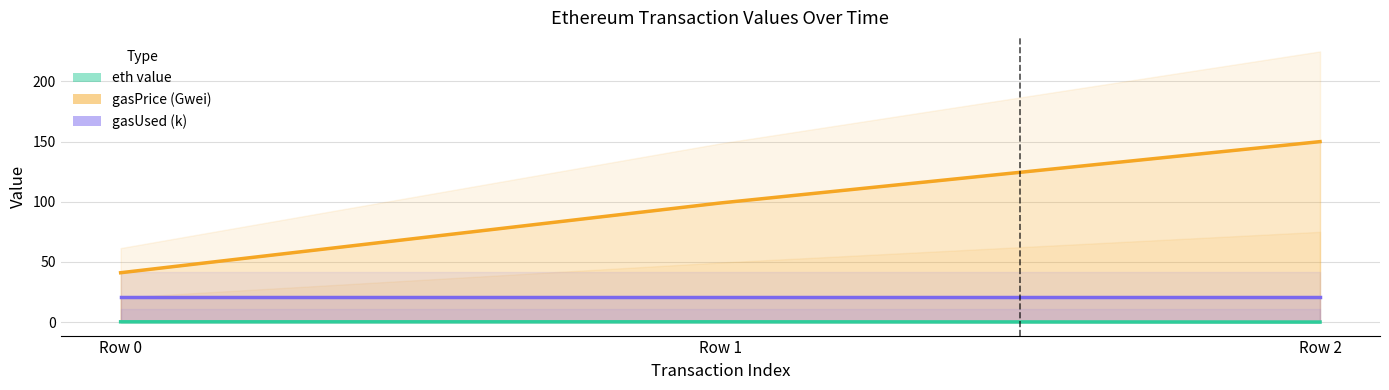

Which series has the widest spread of values?

gasPrice